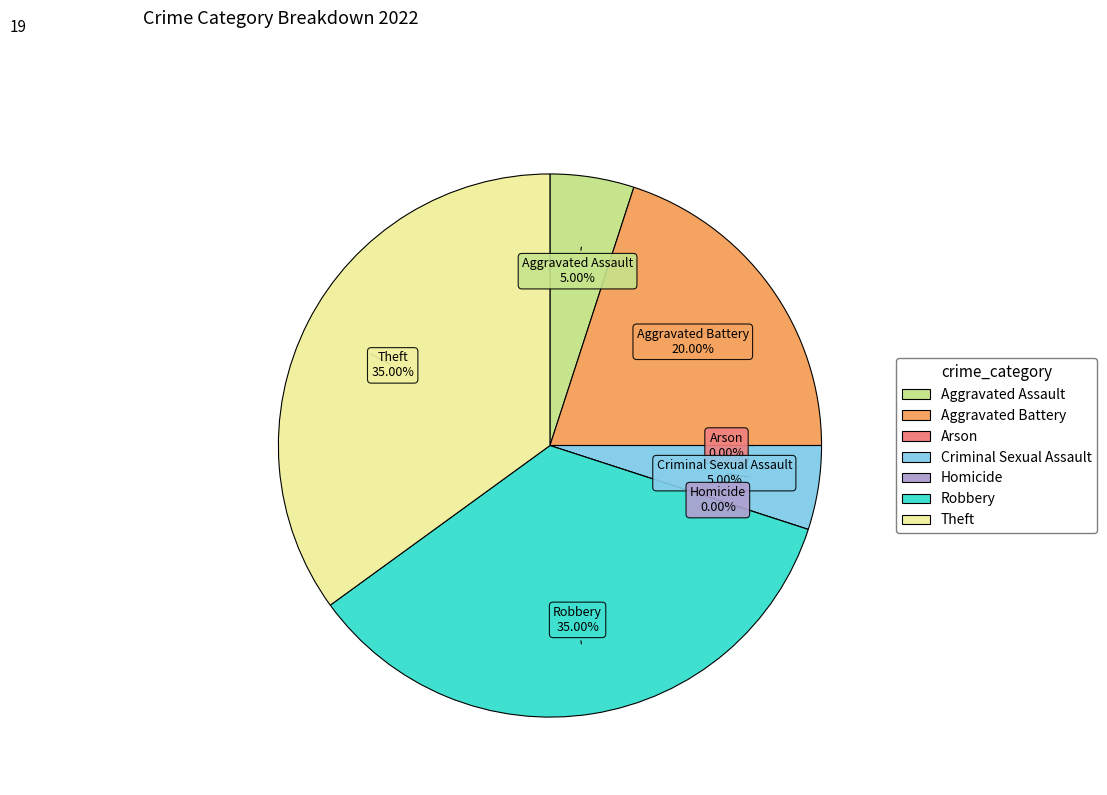

To the nearest percent, what is the difference between the largest and smallest slice percentages?

35%